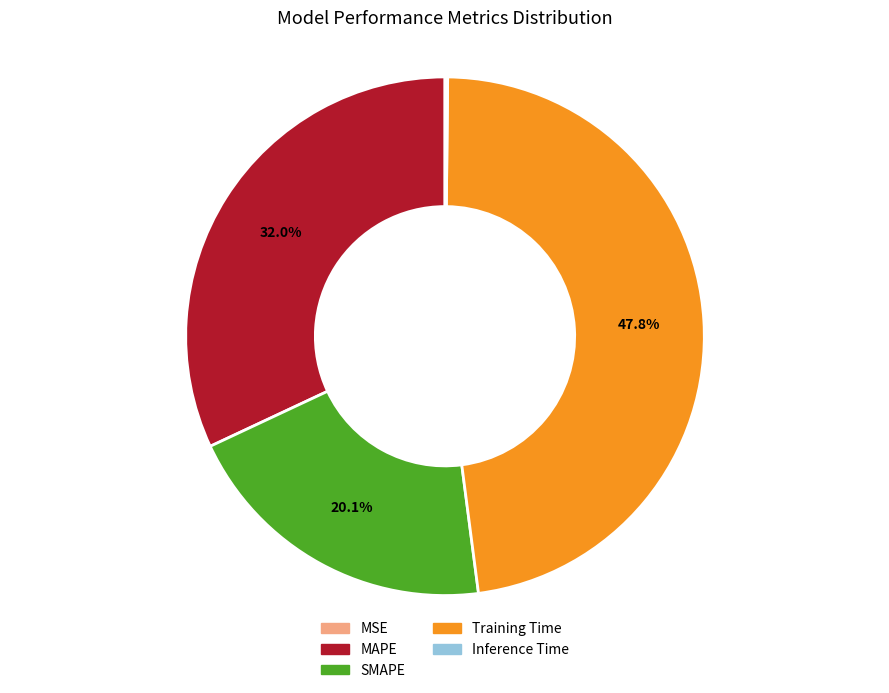

To the nearest percent, what portion does SMAPE represent?

20%